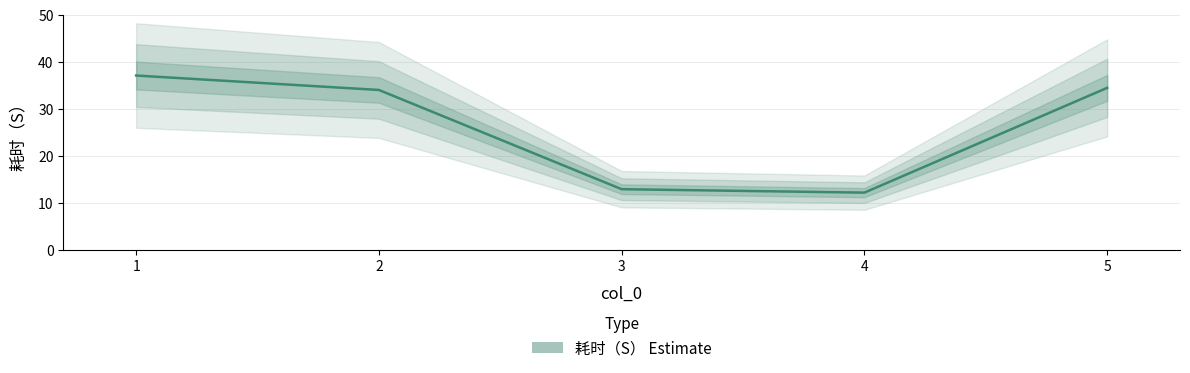

True or false: the data shows 12.9 at 3.

True